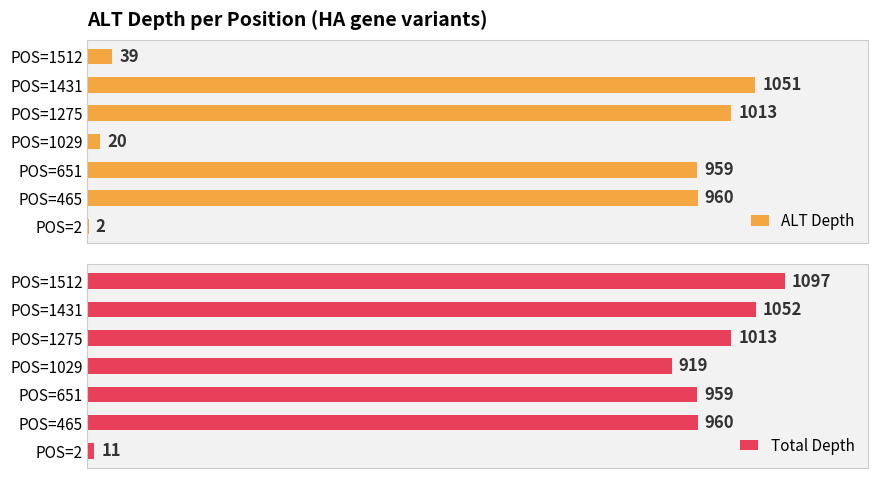

Which category has the lowest value in the Total Depth series?

POS=2